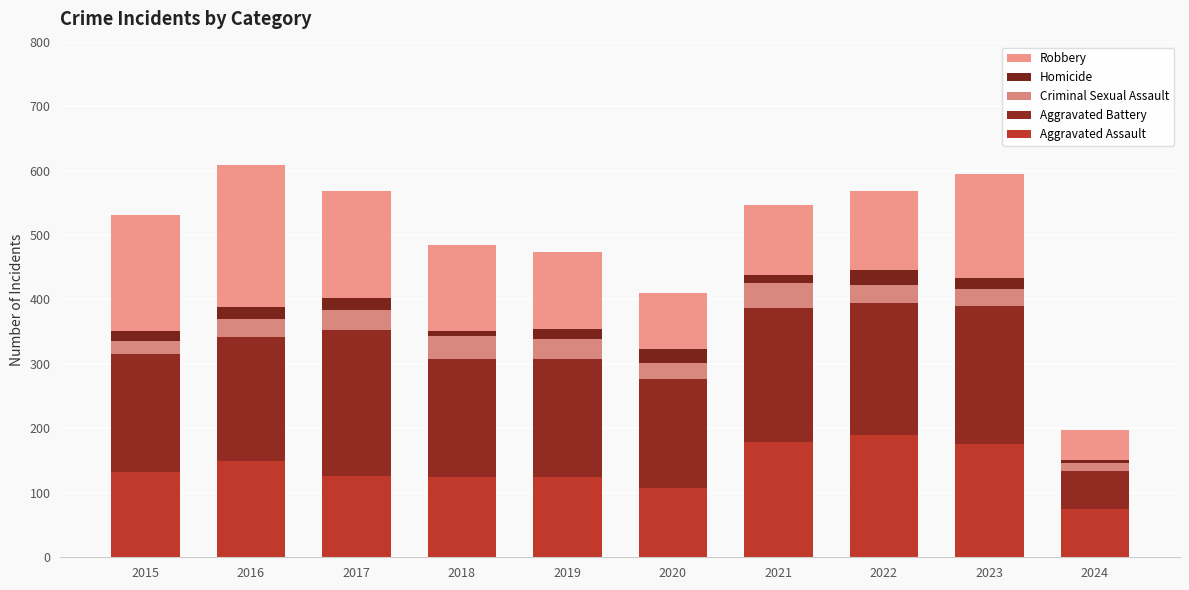

What is the value of the Aggravated Assault bar at the 4th from the left?

124